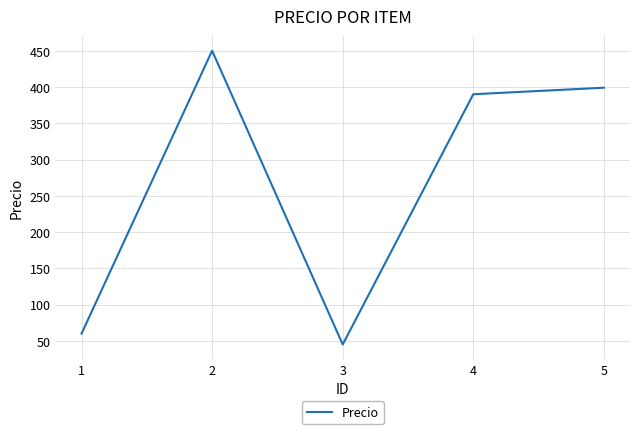

At which label does the data first exceed 390?

2